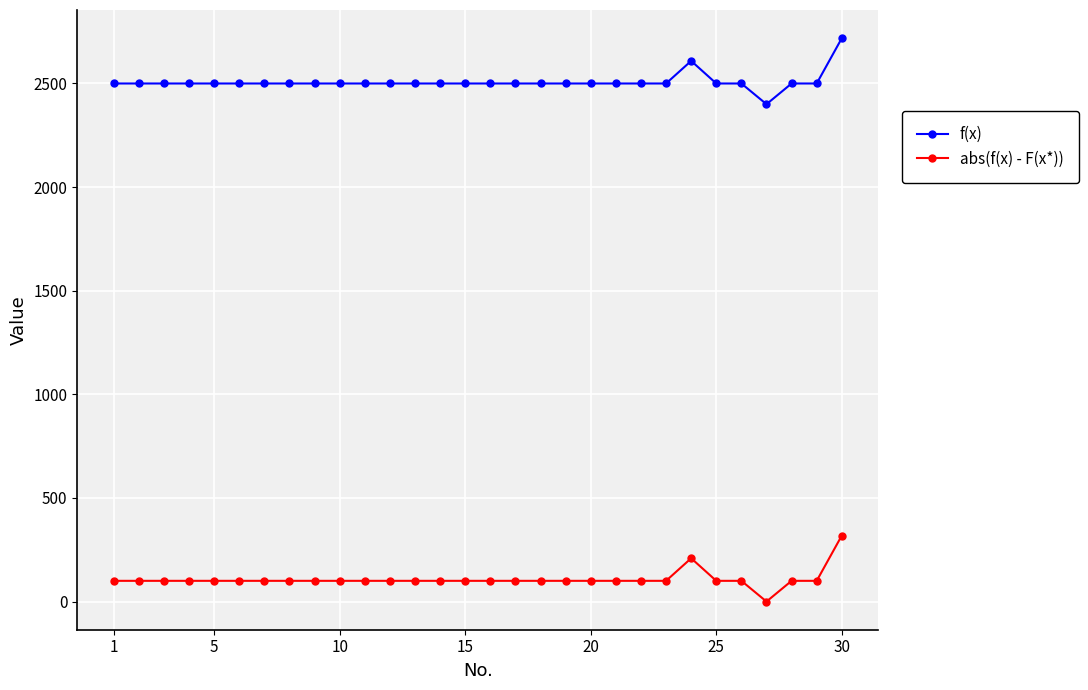

Rank the series by their maximum value, from lowest to highest.

abs(f(x) - F(x*)), f(x)